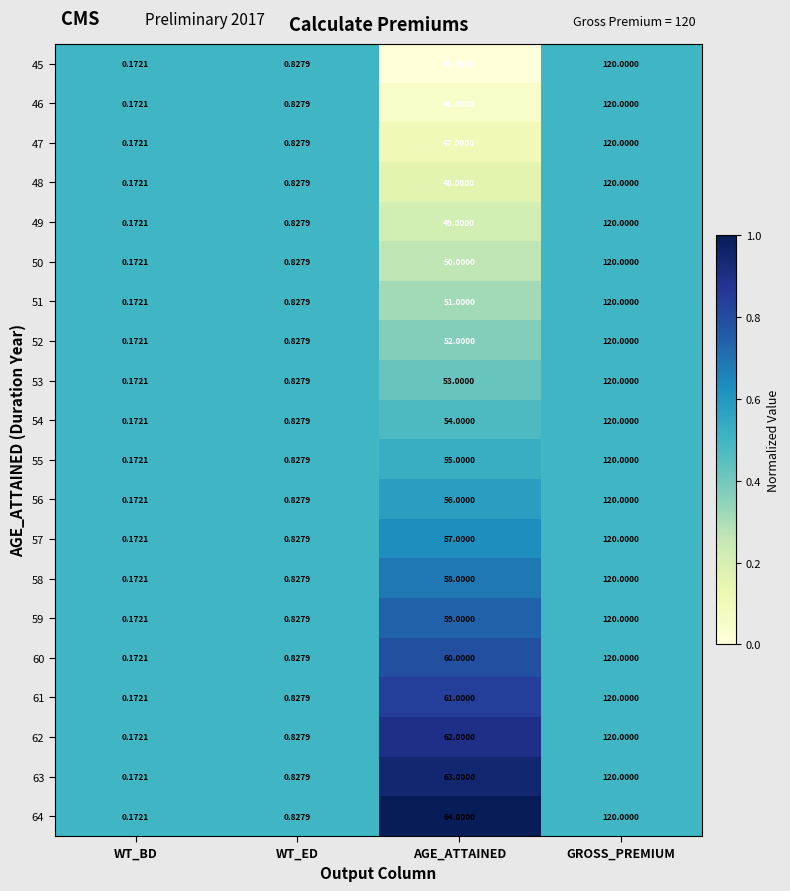

Rank the categories by 55 value from highest to lowest.

GROSS_PREMIUM, AGE_ATTAINED, WT_ED, WT_BD